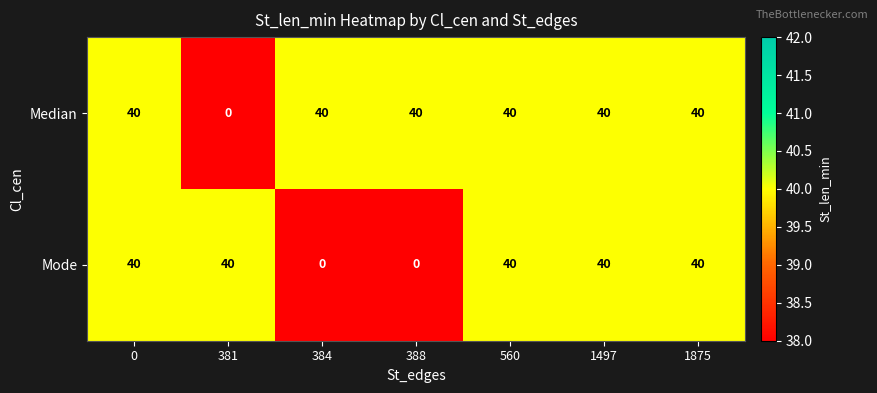

Is it true that Mode equals 40 at 381?

True